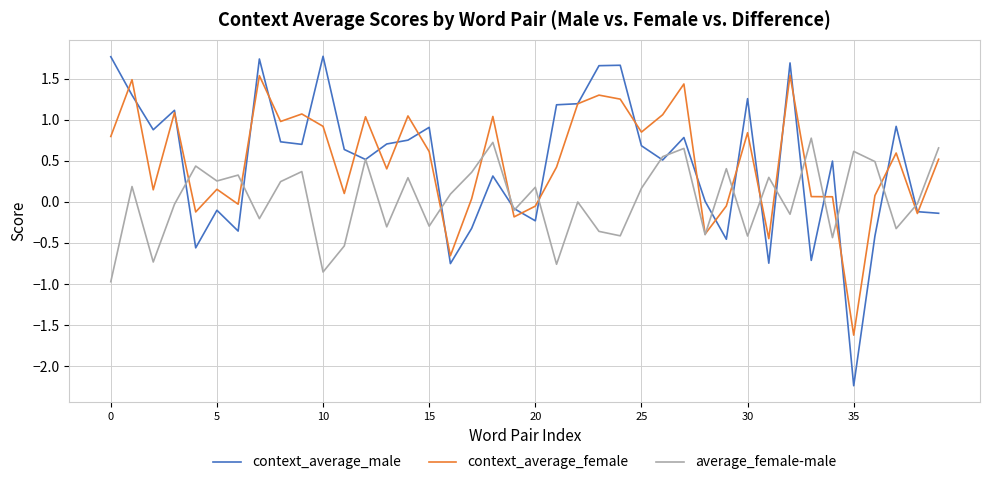

Which series has the largest range (max minus min)?

context_average_male